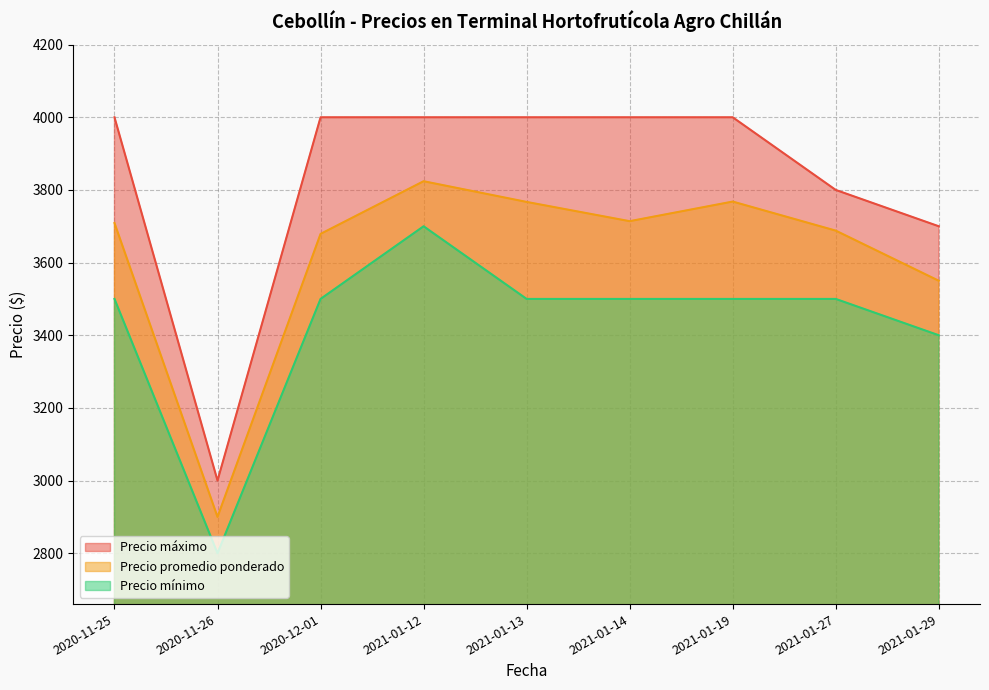

At which category does Precio promedio ponderado reach its first local valley?

2020-11-26